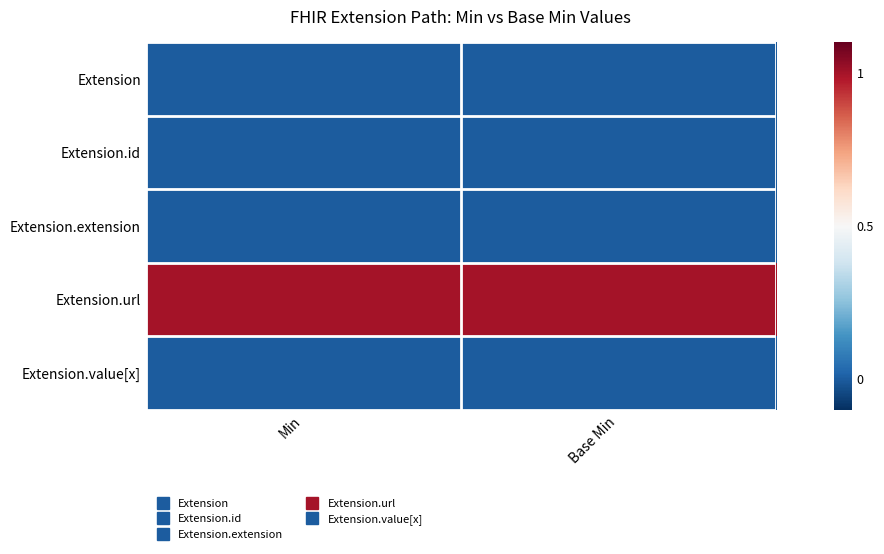

What is the difference between the highest and lowest values at Base Min?

1